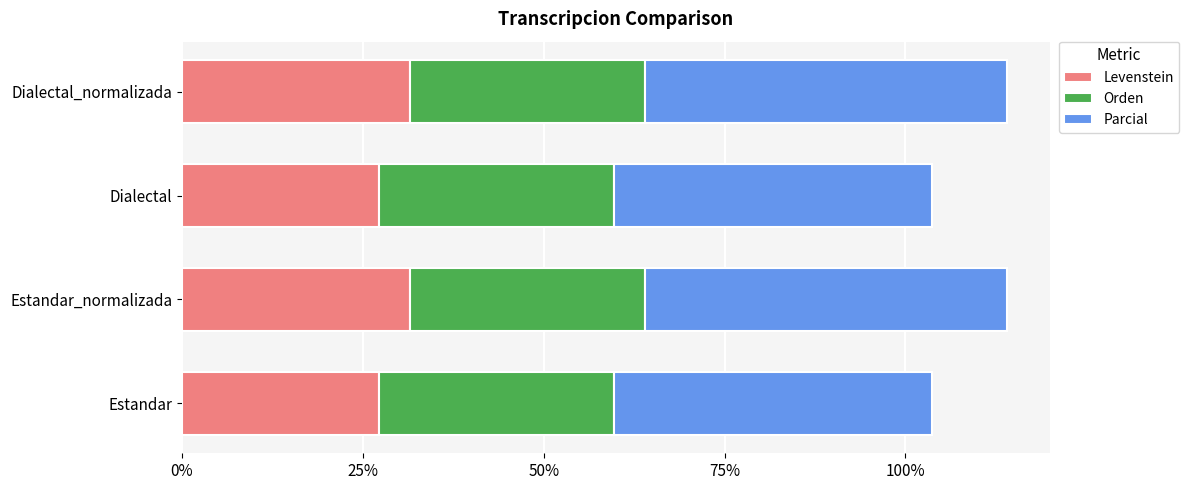

What is the difference between the second highest and second lowest values in the Levenstein series?

4.3